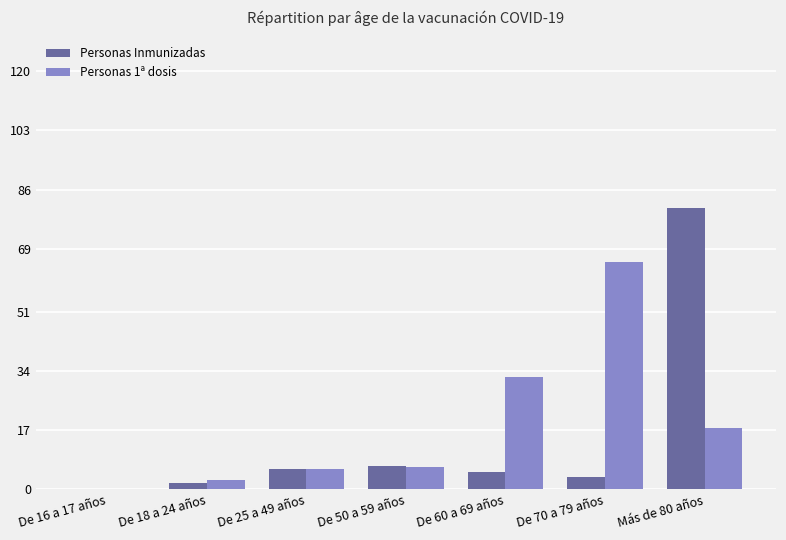

True or false: Personas 1ª dosis has a value of 17.7 at Más de 80 años.

True